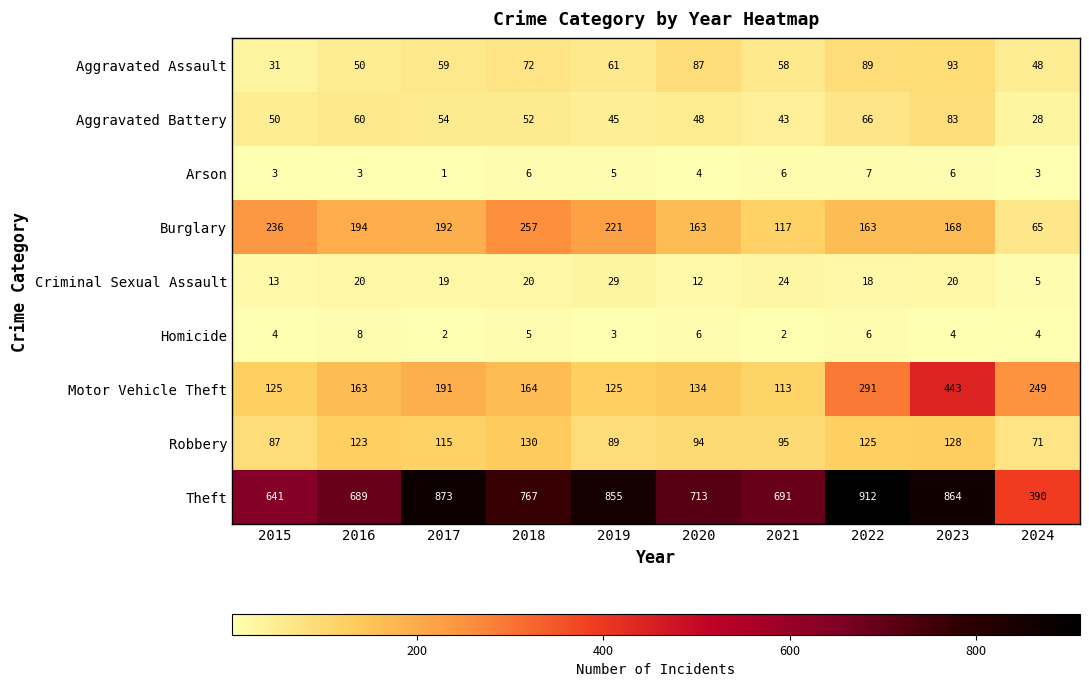

Which label corresponds to the smallest value in the chart?

2017